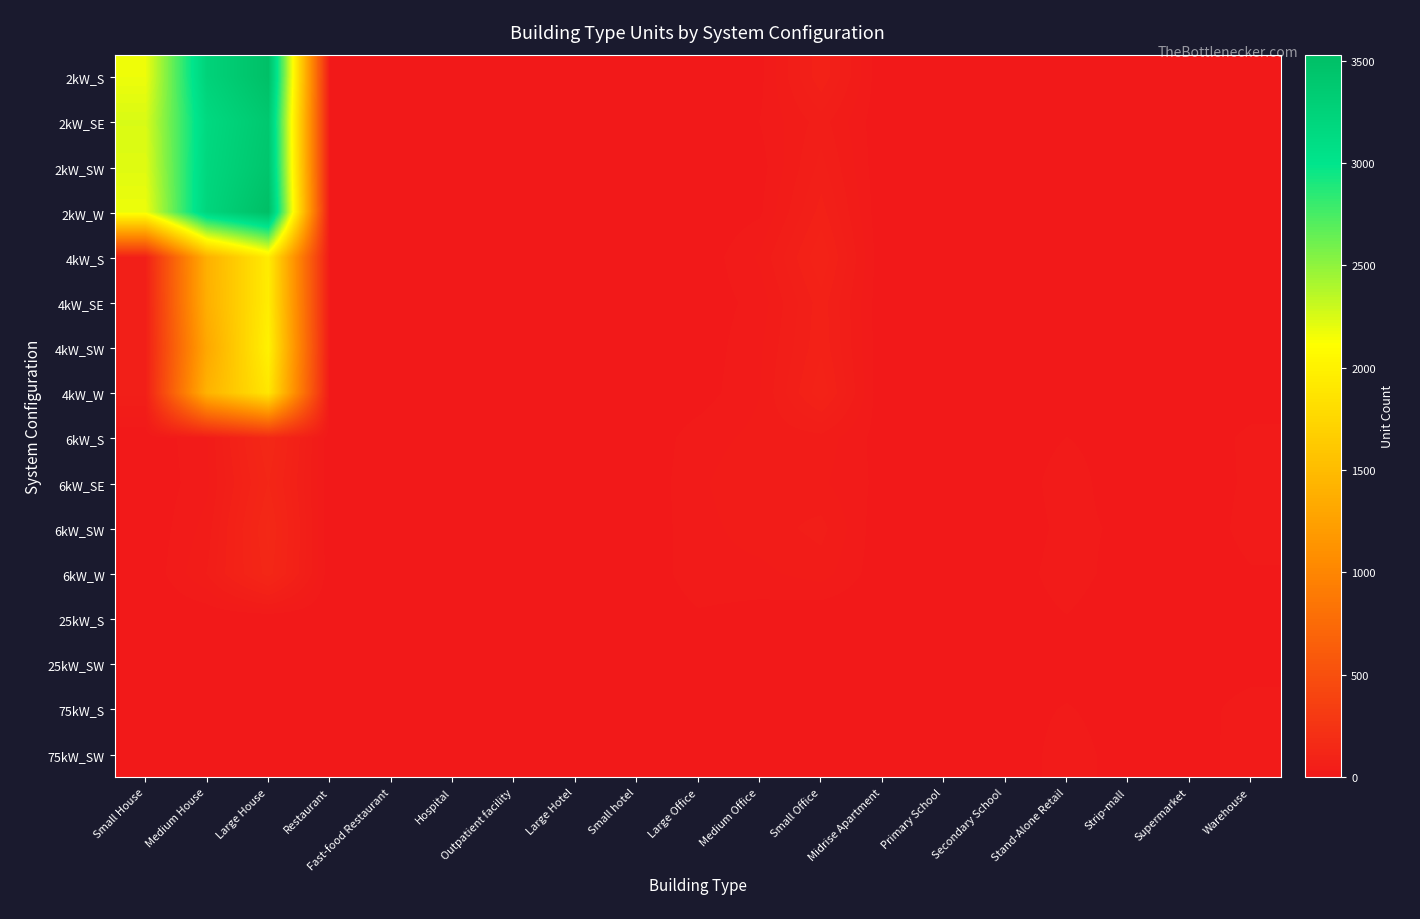

At Medium Office, list the series in order from largest to smallest.

6kW_SE, 6kW_SW, 6kW_S, 4kW_S, 4kW_W, 4kW_SW, 6kW_W, 4kW_SE, 2kW_SE, 2kW_W, 2kW_S, 2kW_SW, 25kW_S, 75kW_S, 25kW_SW, 75kW_SW